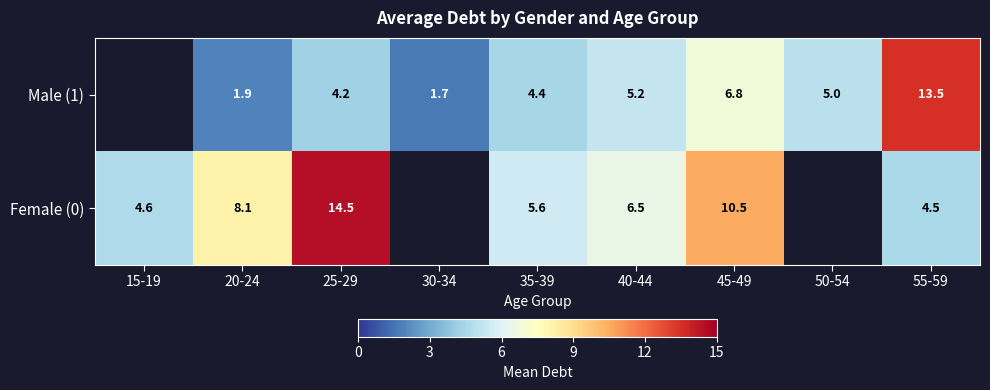

How many values in the Male (1) series exceed 4?

6